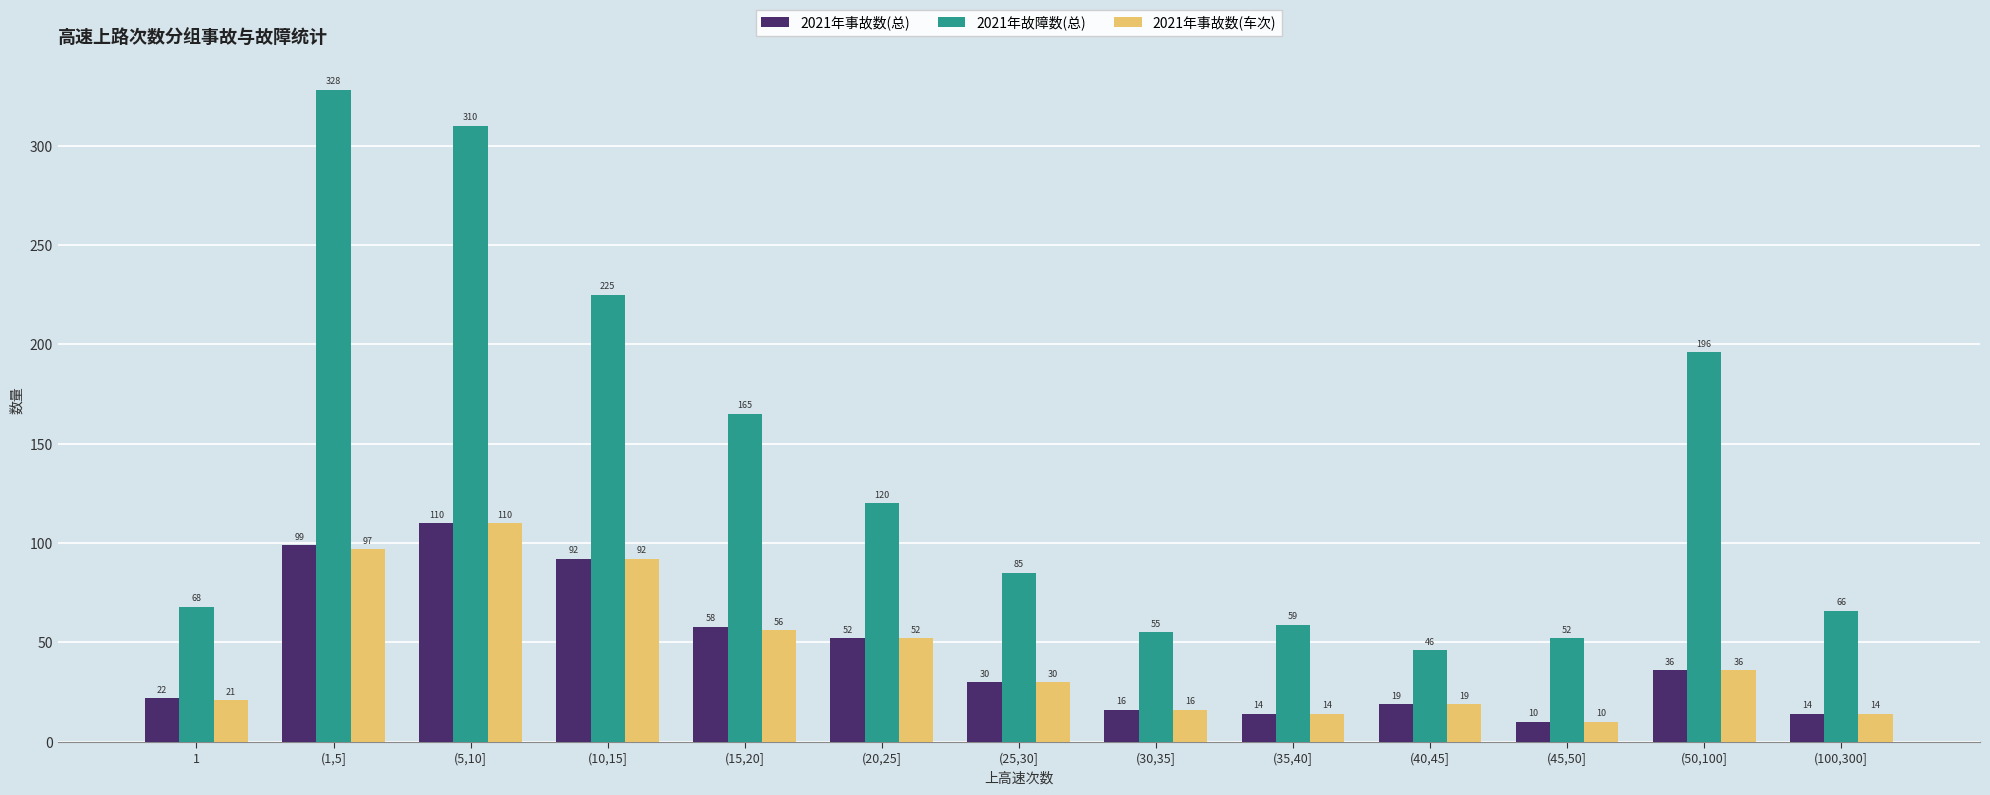

Is it true that 2021年事故数(总) equals 61 at (1,5]?

False